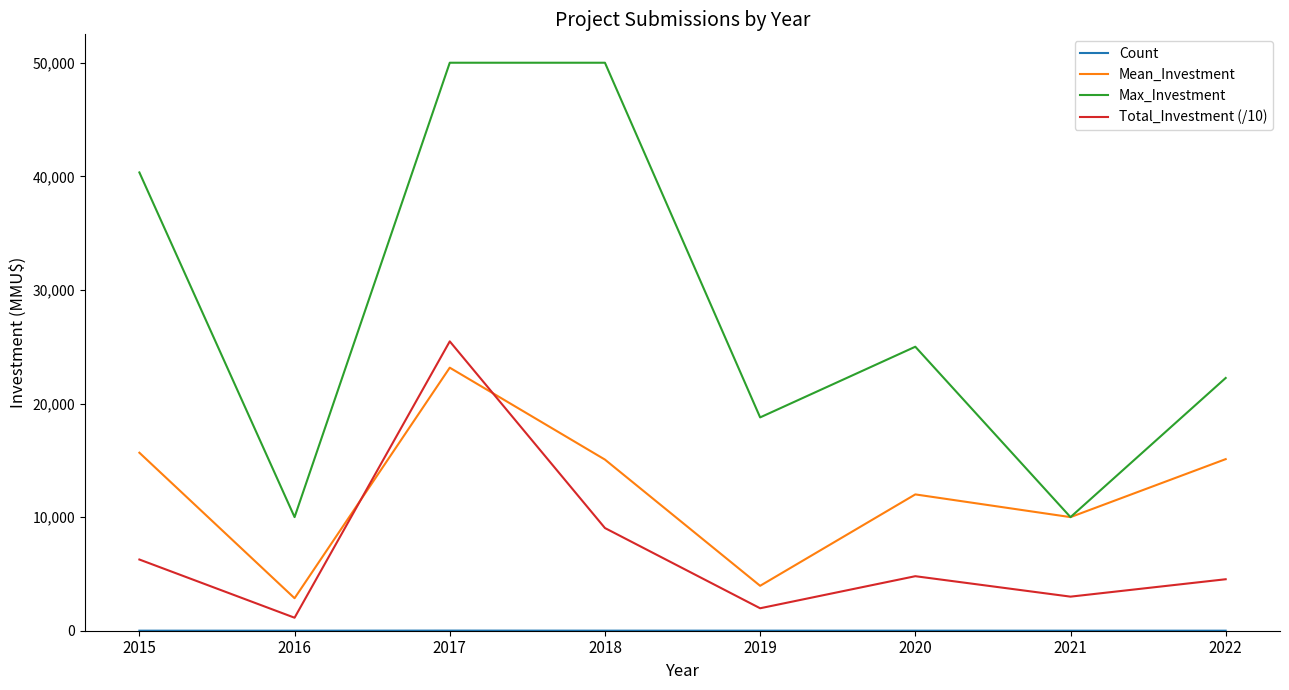

Is it true that Total_Investment (/10) equals 4200.4 at 2018?

False